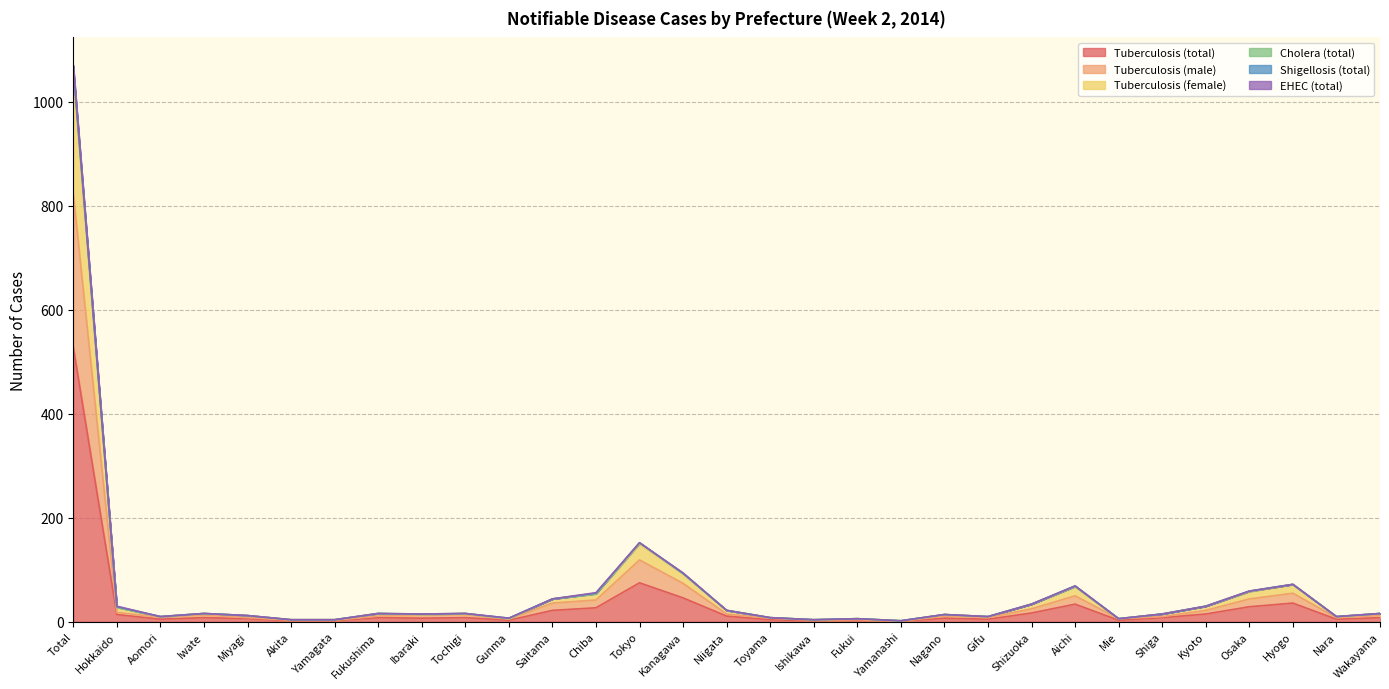

The value of Tuberculosis (male) at Tochigi is 9. True or false?

False